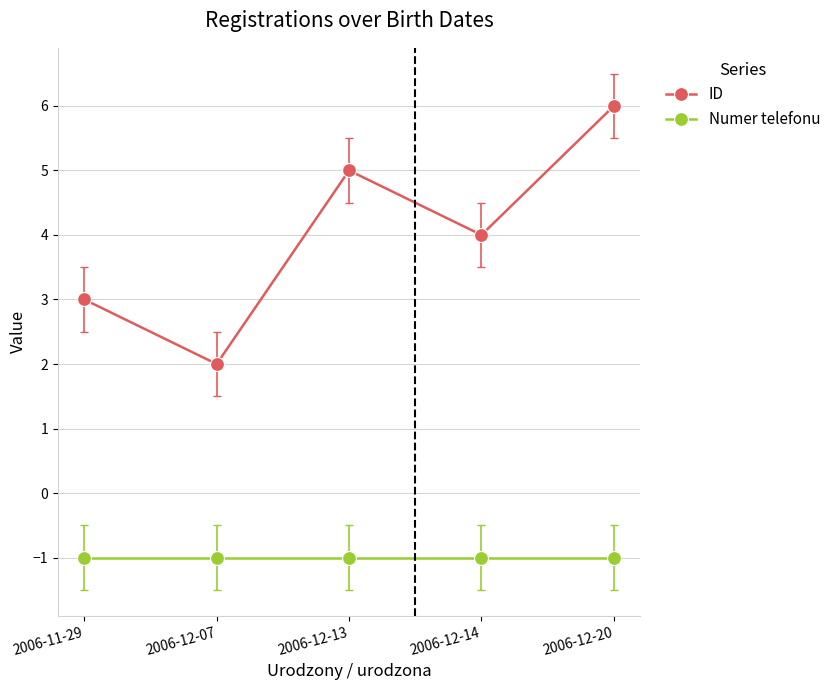

True or false: Numer telefonu and ID cross at least once.

False